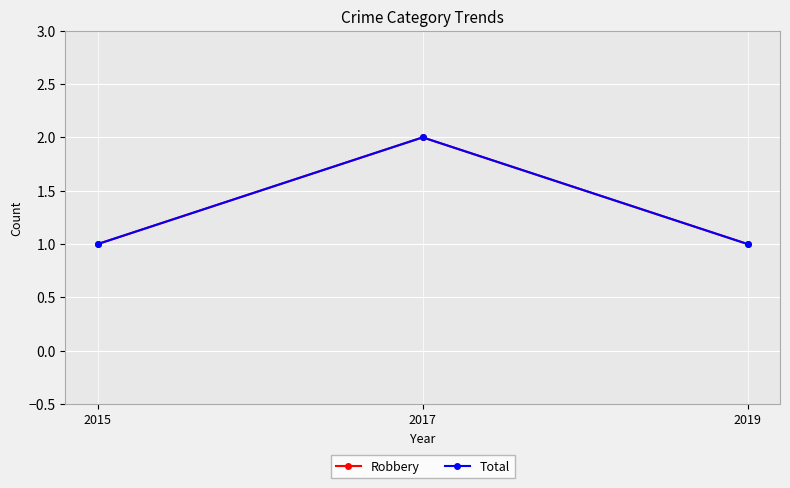

What is the difference between the maximum and minimum values in the Total series?

1